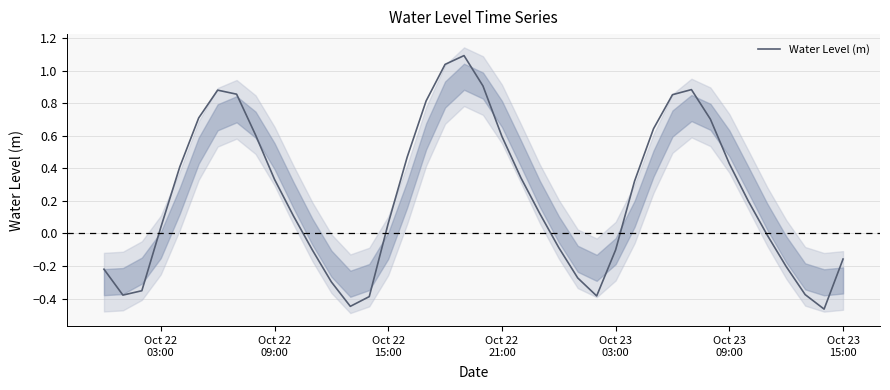

How many data points are less than 0?

16